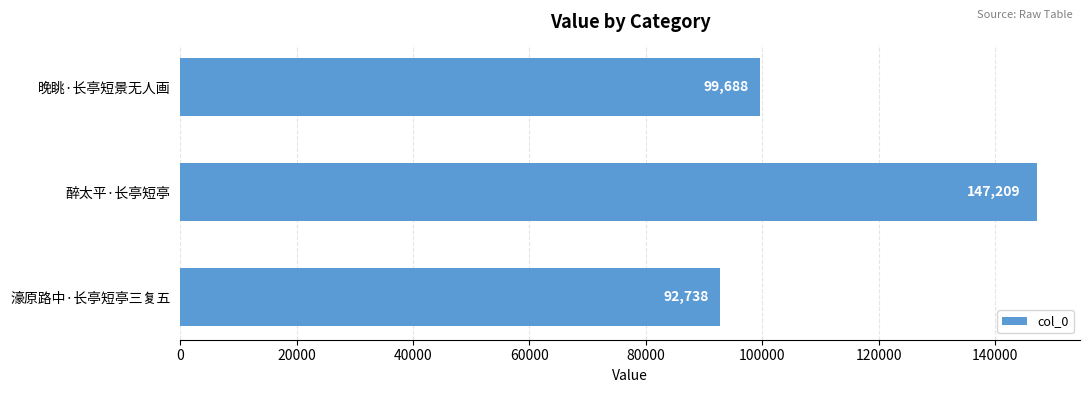

Is it true that the value at 晚眺·长亭短景无人画 is 175141?

False